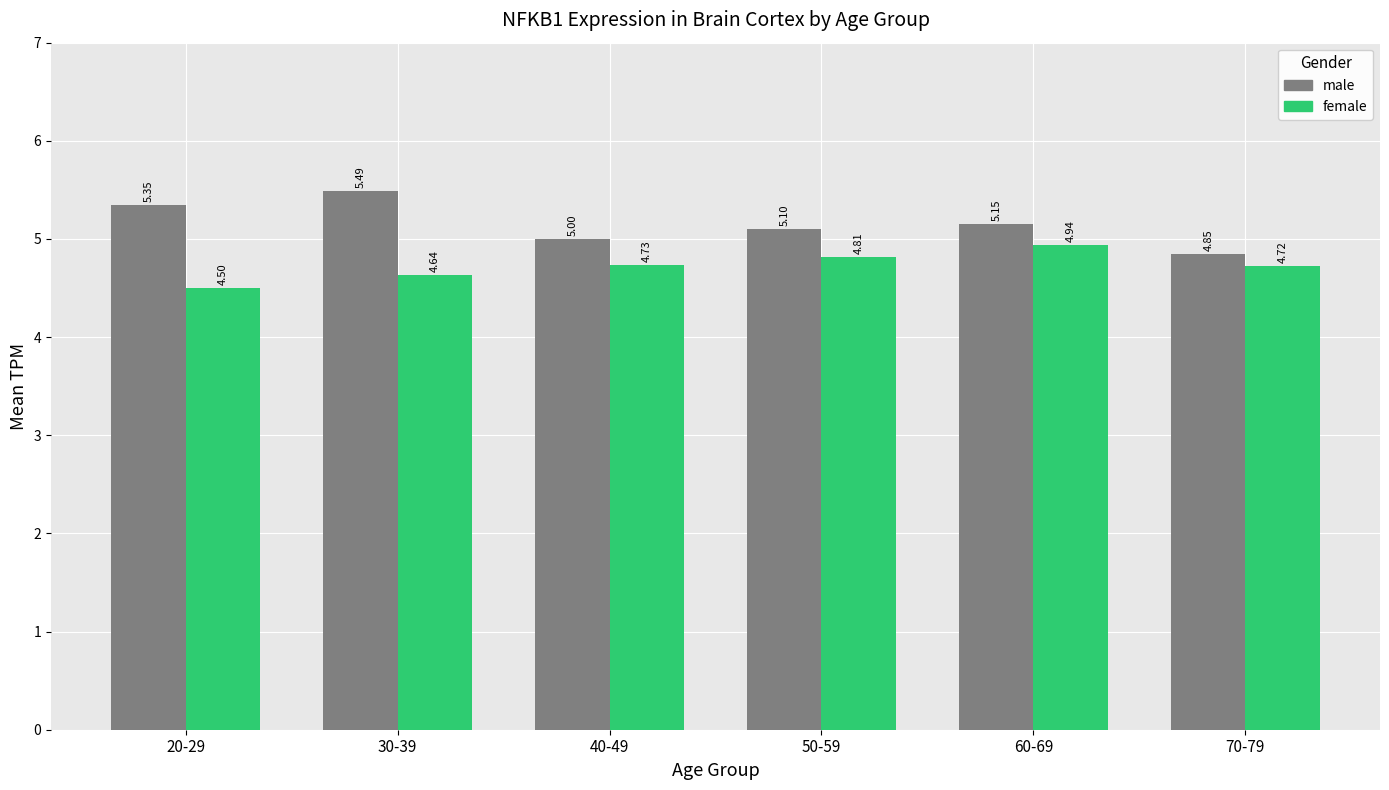

How many data points does each series have?

6